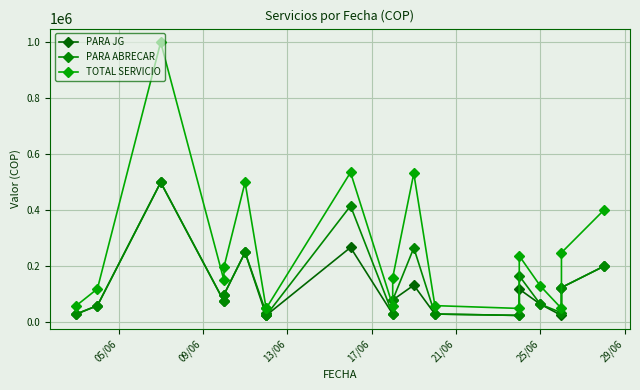

What is the value of the TOTAL SERVICIO point at the 15th from the left?

237585.0